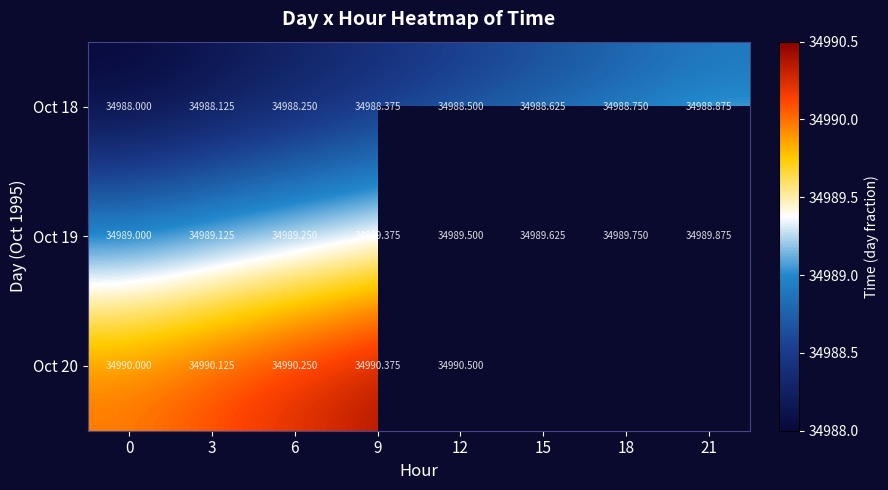

At 9, list the series in order from smallest to largest.

Oct 18, Oct 19, Oct 20